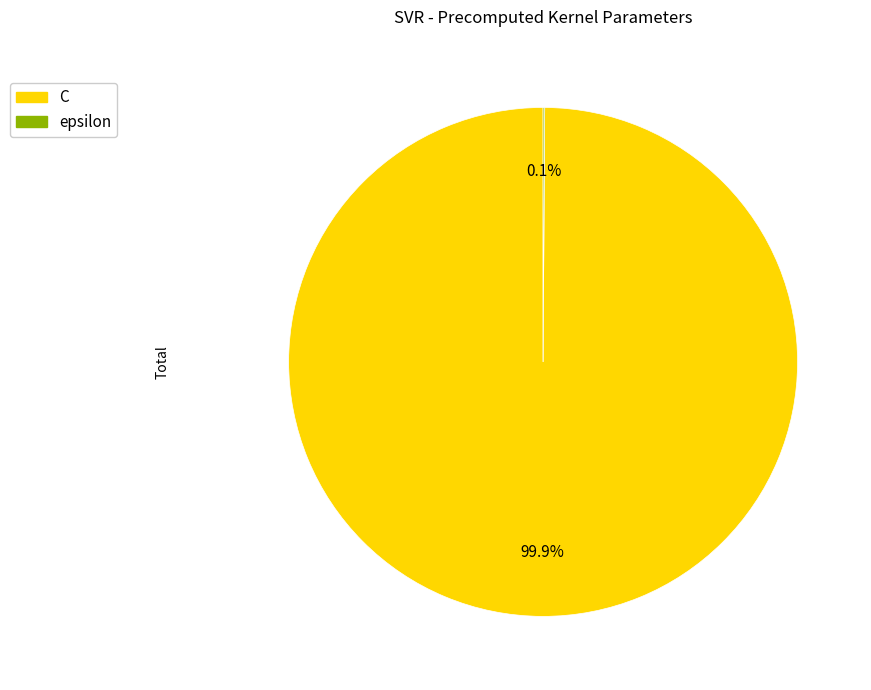

Does any single category account for the majority?

Yes